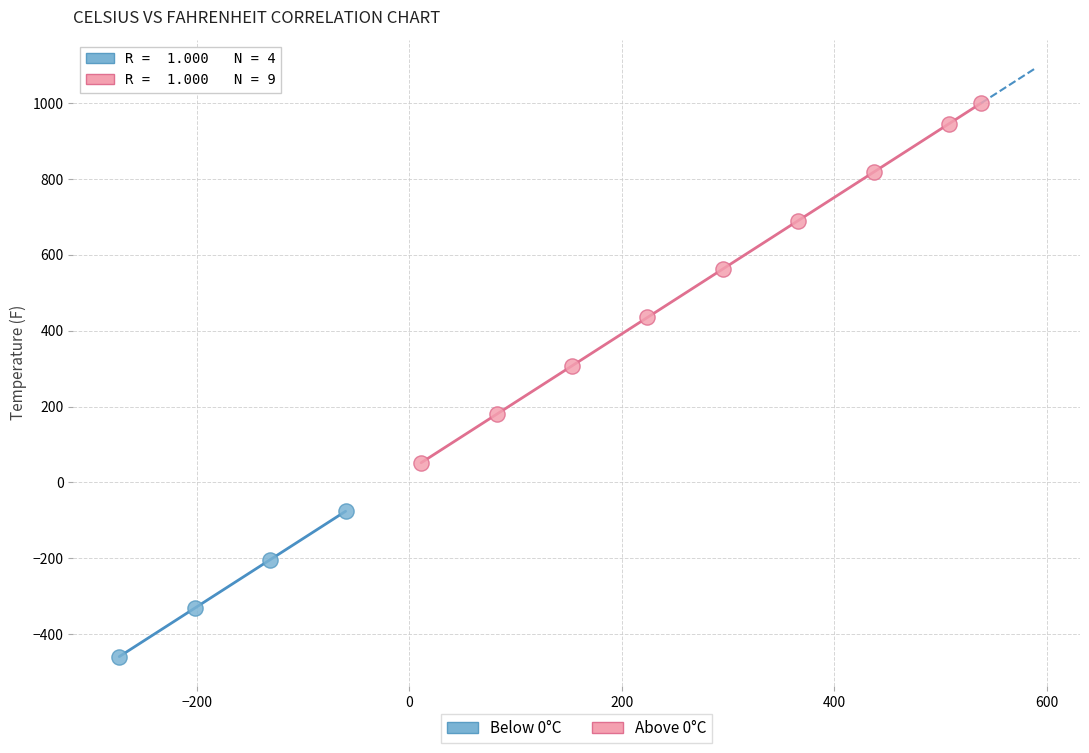

What are all the series names shown in the legend?

Below 0°C, Above 0°C